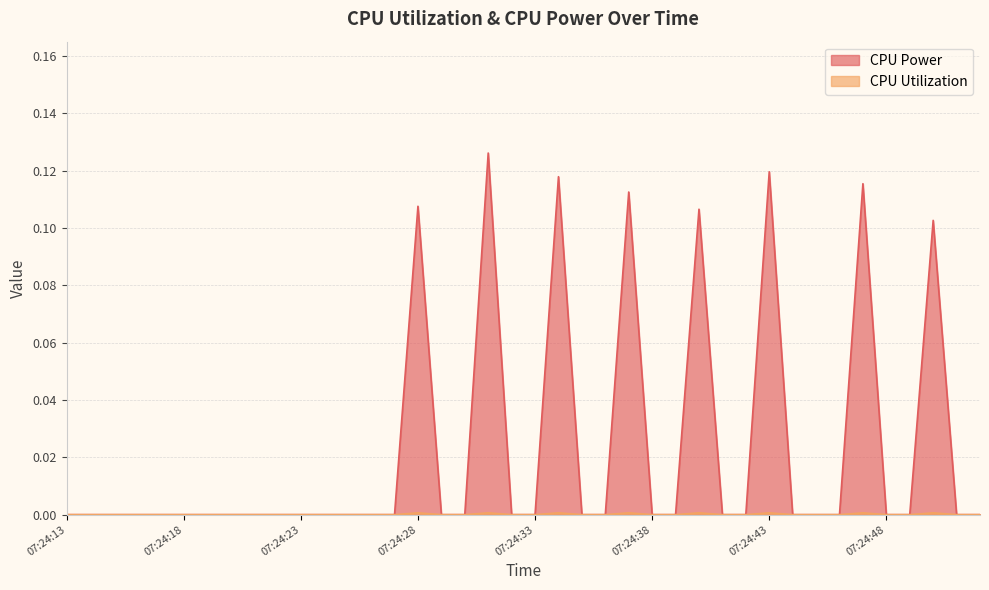

True or false: CPU Utilization and CPU Power intersect in this chart.

False